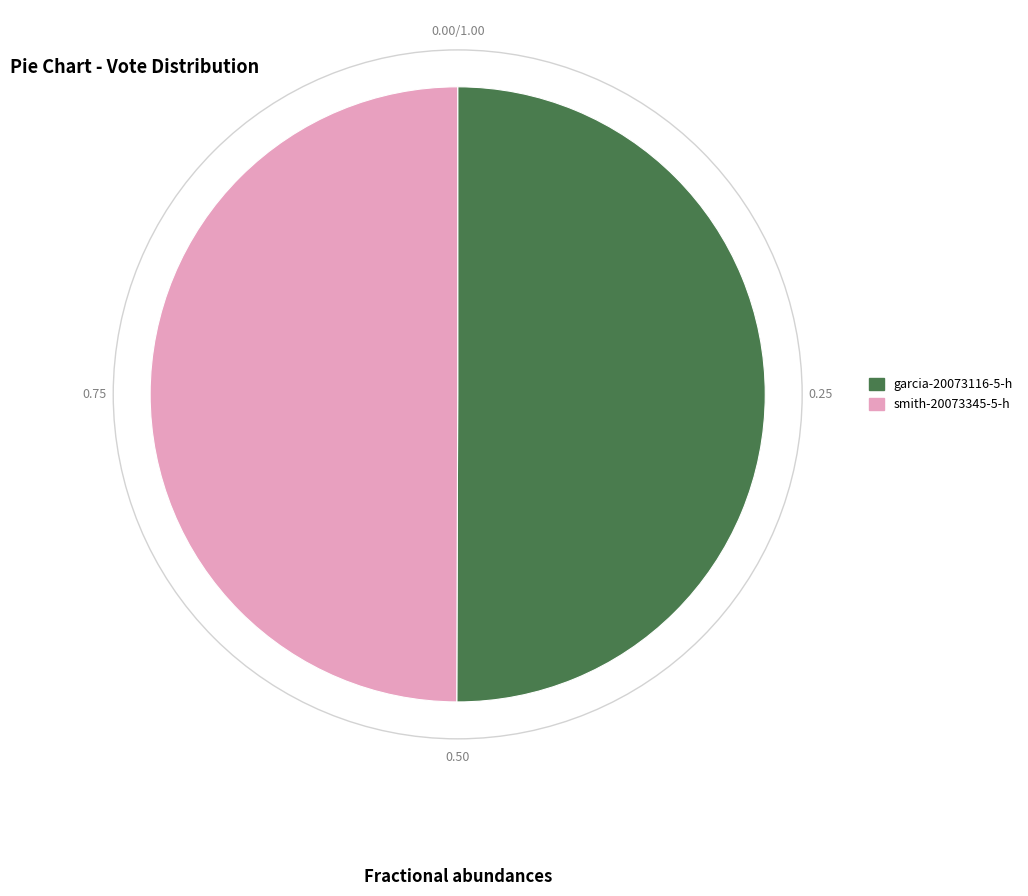

Approximately how many times larger is the value at garcia-20073116-5-h compared to smith-20073345-5-h?

1.0